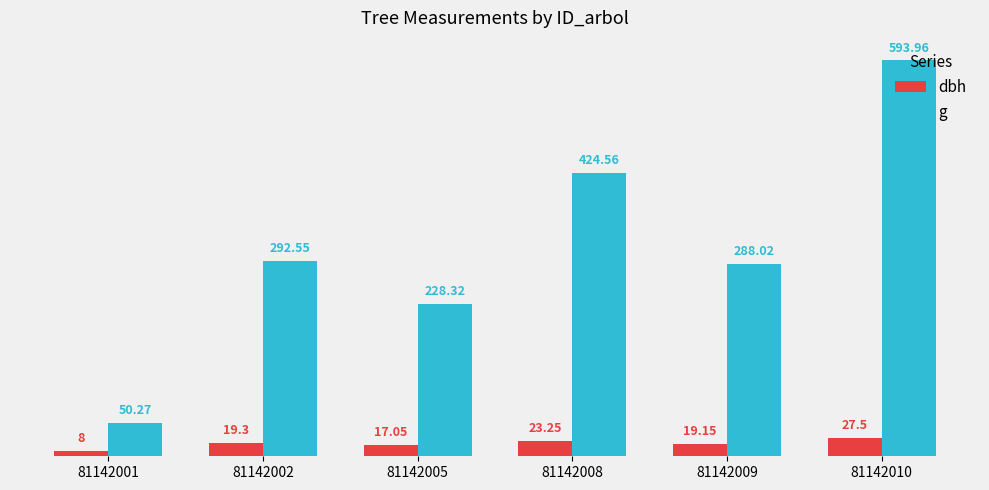

List the series in order of their overall mean, lowest first.

dbh, g